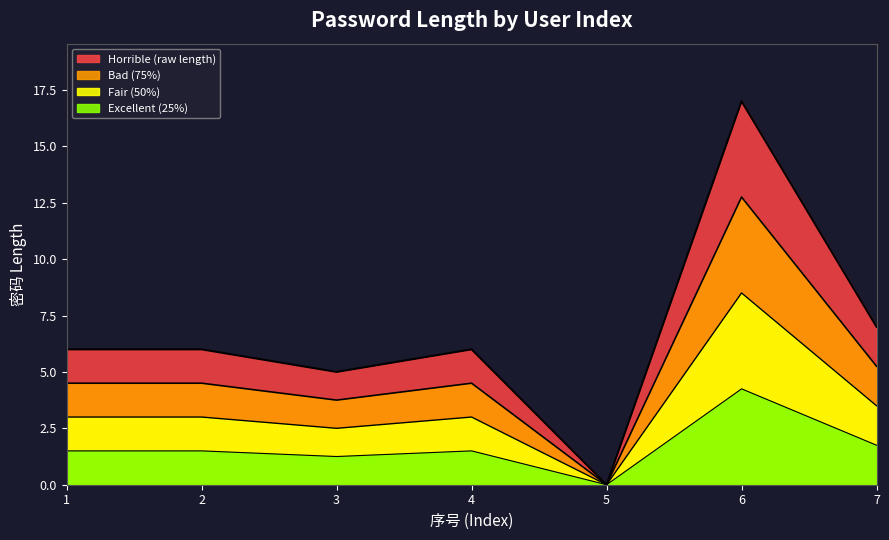

True or false: there are more than 1 points higher than both neighbors.

True